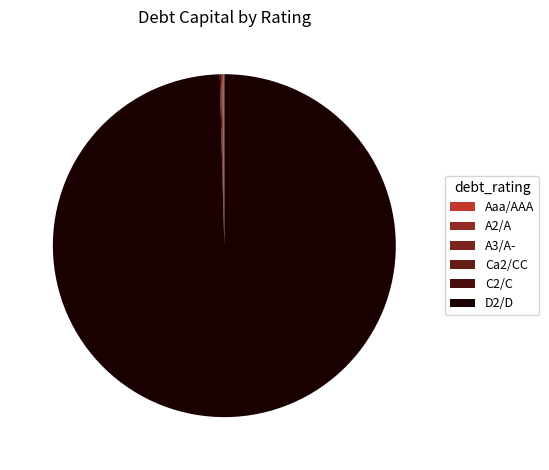

To the nearest percent, what percentage of the pie is Ca2/CC?

1%